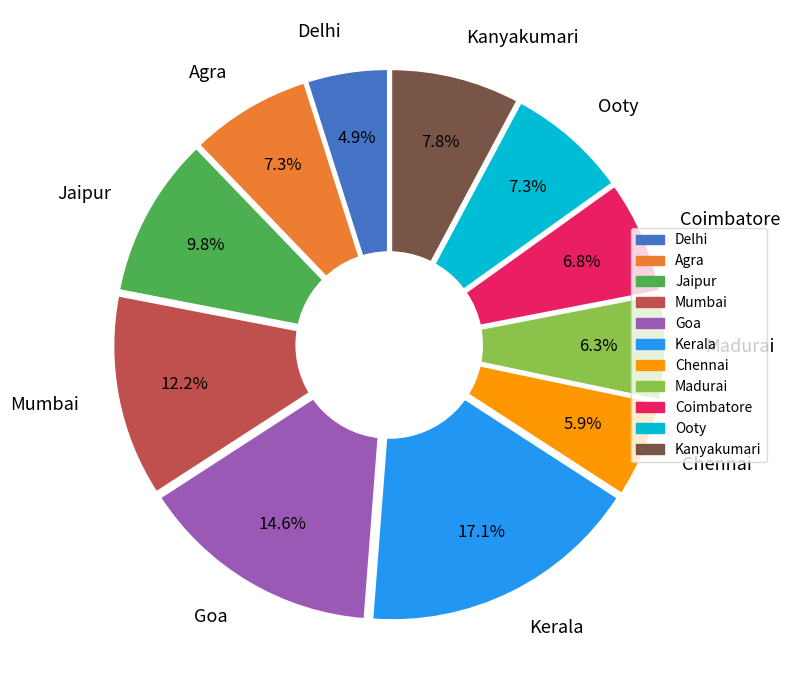

True or false: Chennai accounts for 6% of the total.

True